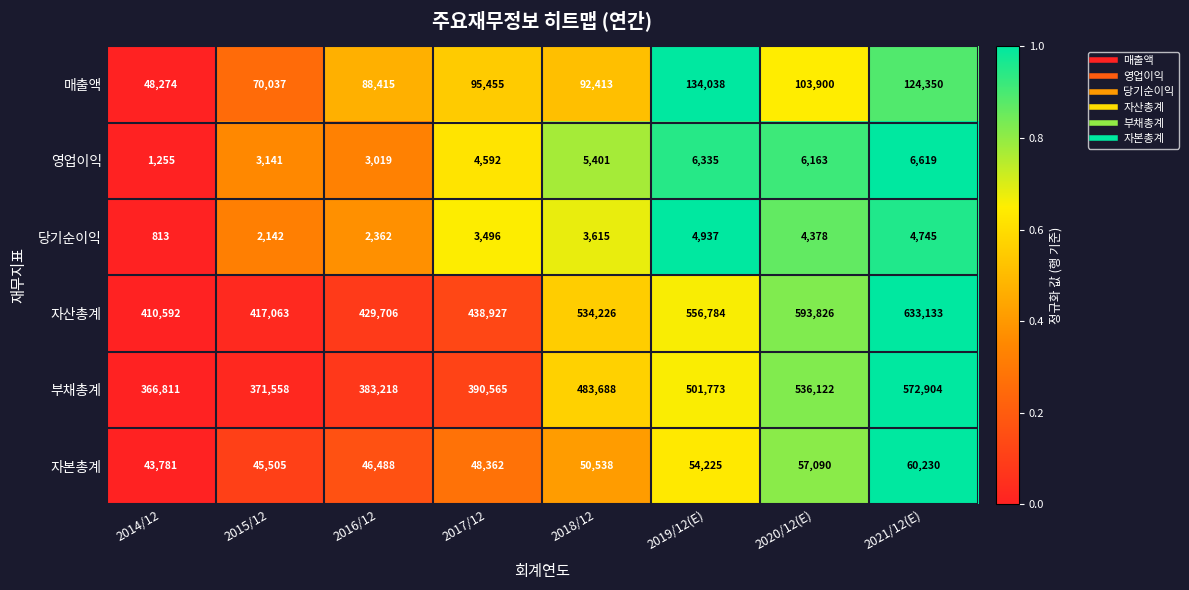

At which category is the sum across all series the highest?

2021/12(E)